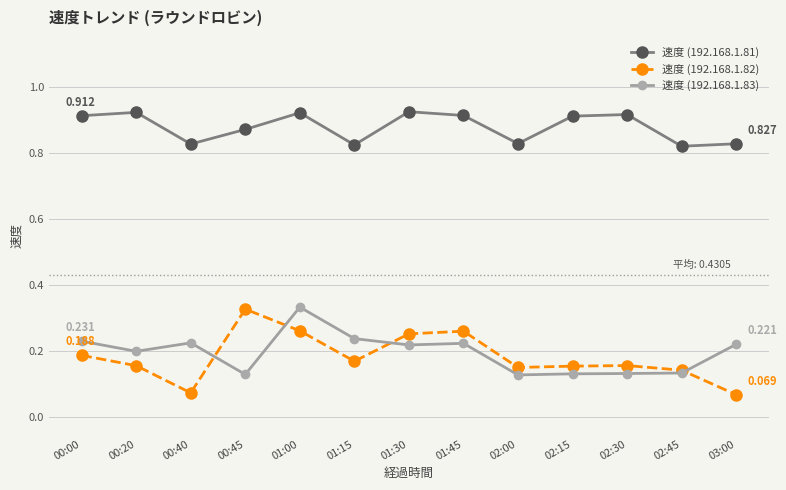

At how many categories does at least one series exceed 0?

13